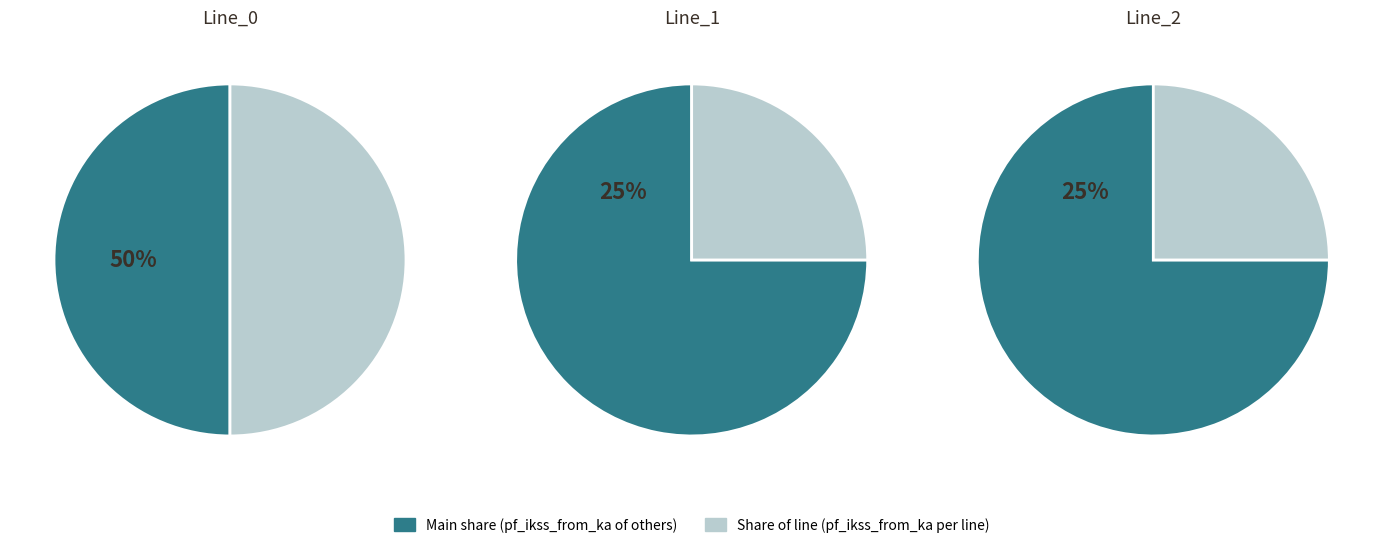

Rank the categories by value from lowest to highest.

Line_1, Line_2, Line_0